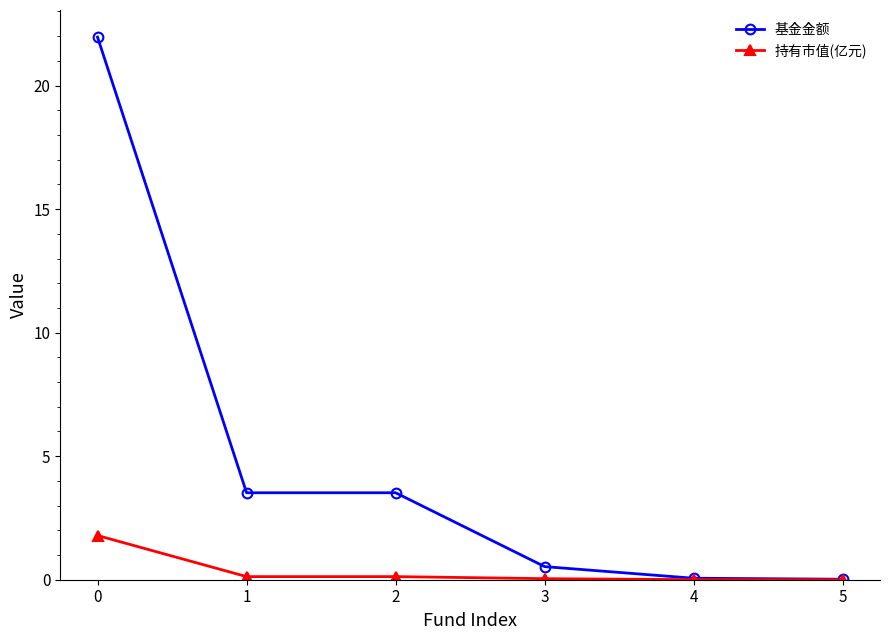

What is the difference between the maximum and second lowest values in the 持有市值(亿元) series?

1.8